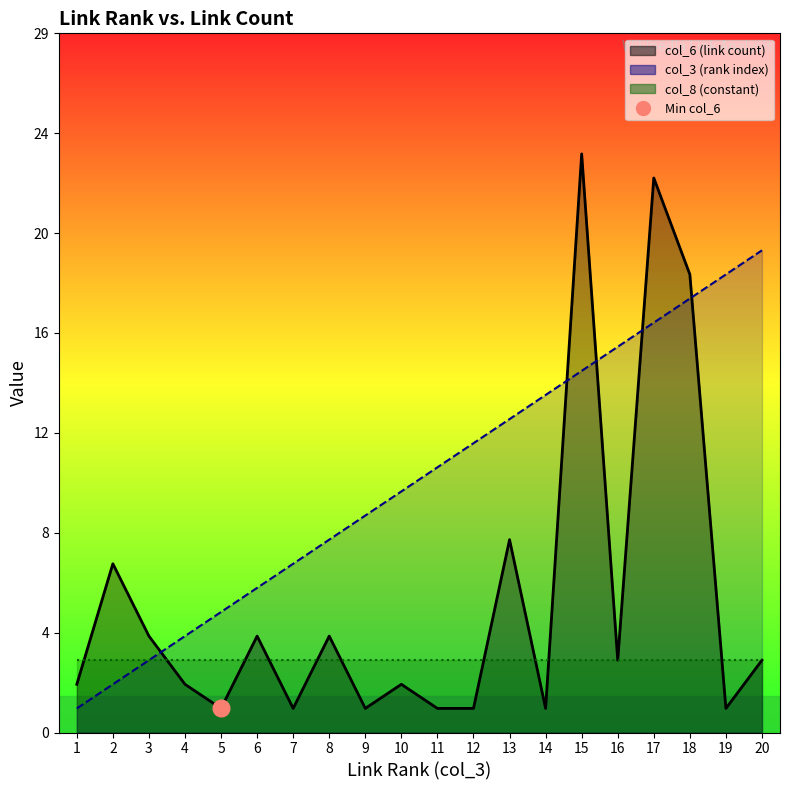

What is the minimum value shown in the chart?

1